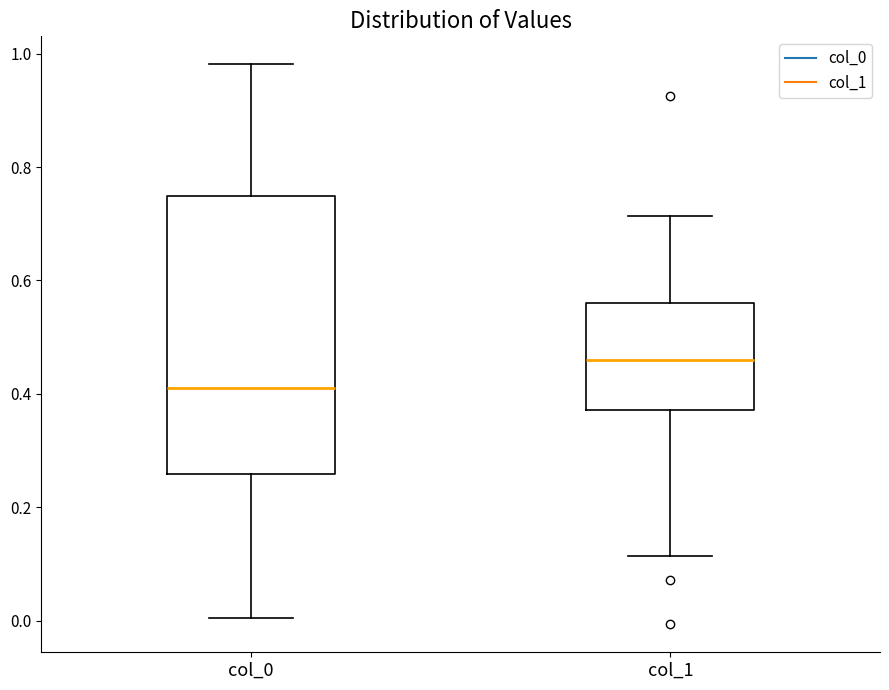

Reading left to right, read every box against the y-axis: the position of its median line, the range the box covers, and the ends of its whiskers. The values are not printed on the chart, so give them approximately, as read against the axis.

col_0: median 0.42, box 0.26 to 0.74, whiskers 0.00 to 0.98
col_1: median 0.46, box 0.38 to 0.56, whiskers 0.12 to 0.72